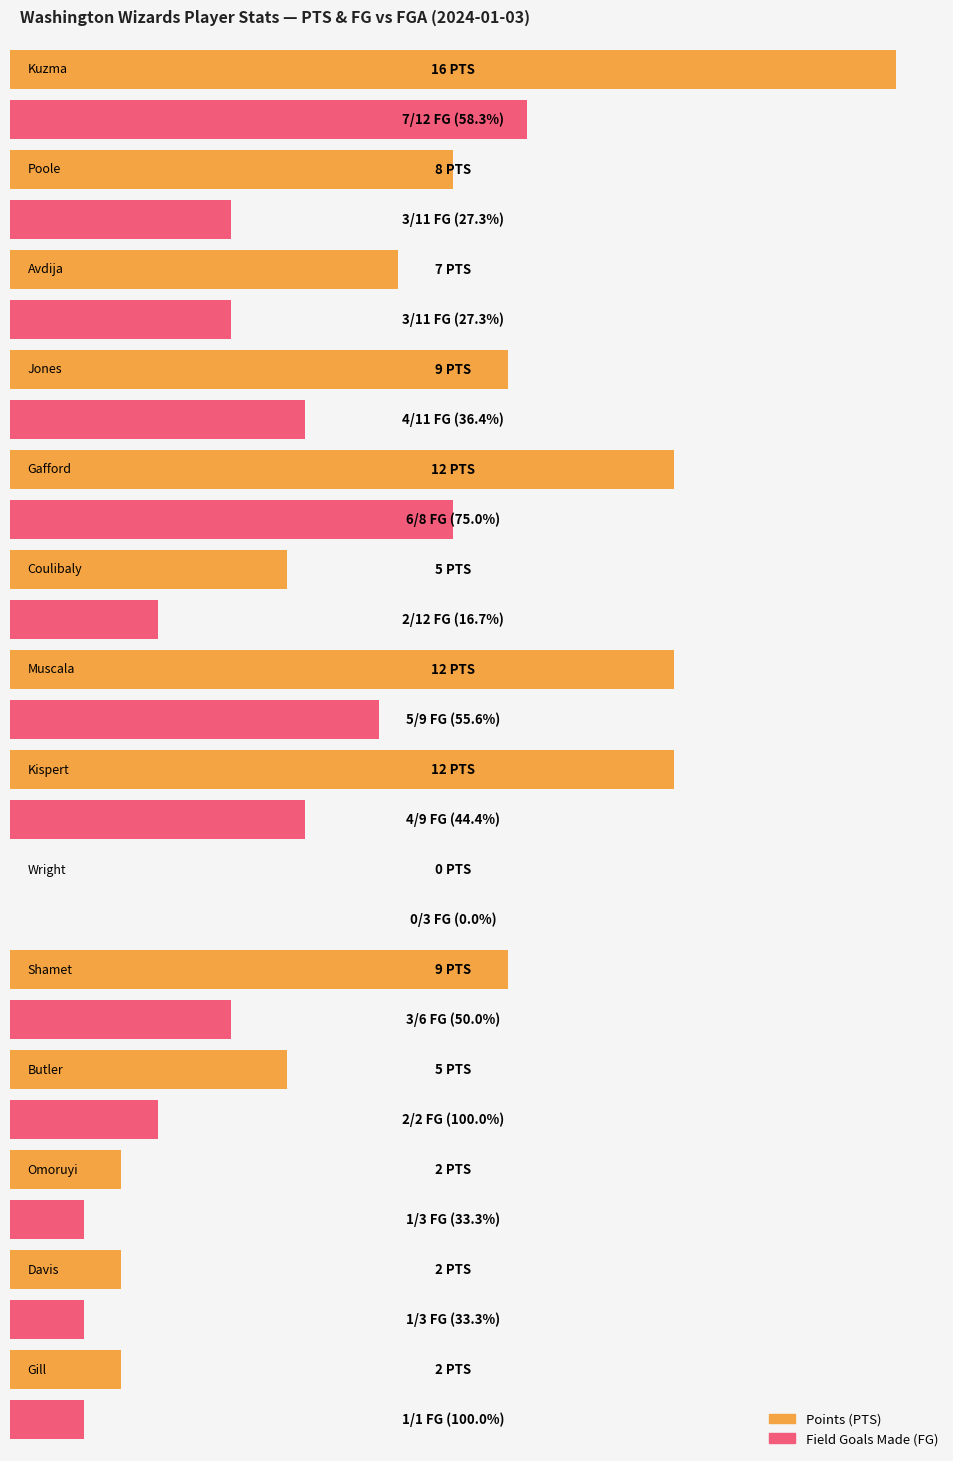

At which label does PTS first exceed 8?

Kuzma